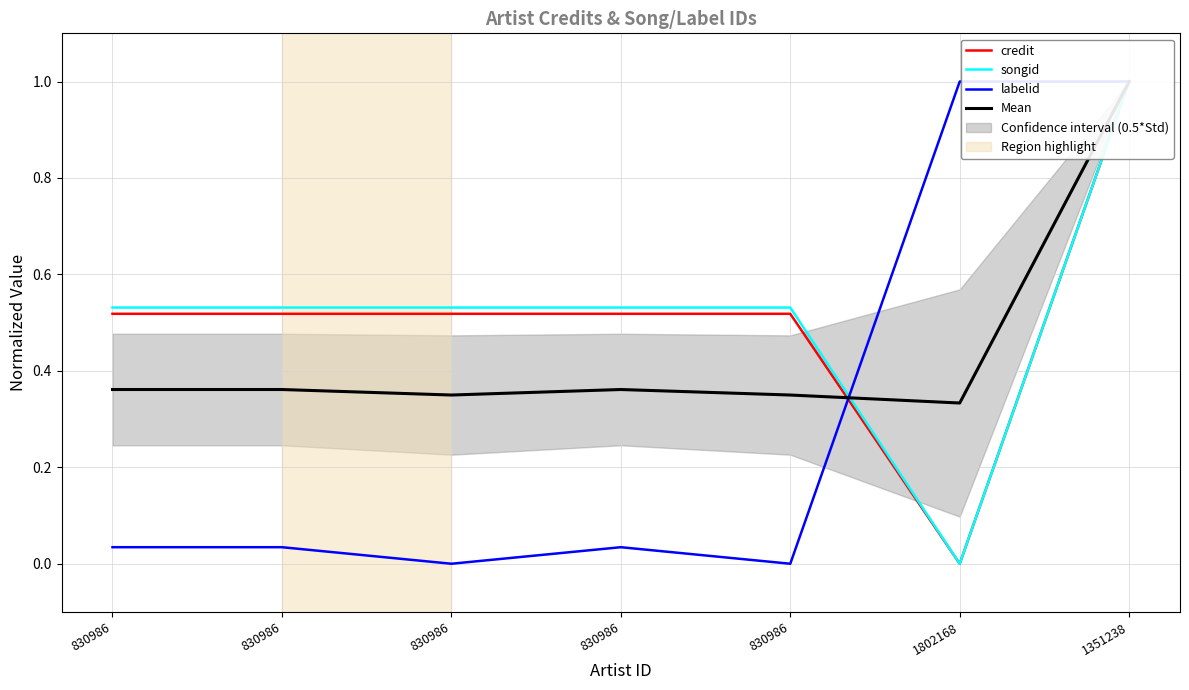

Does the chart display data point markers on the line(s)?

No